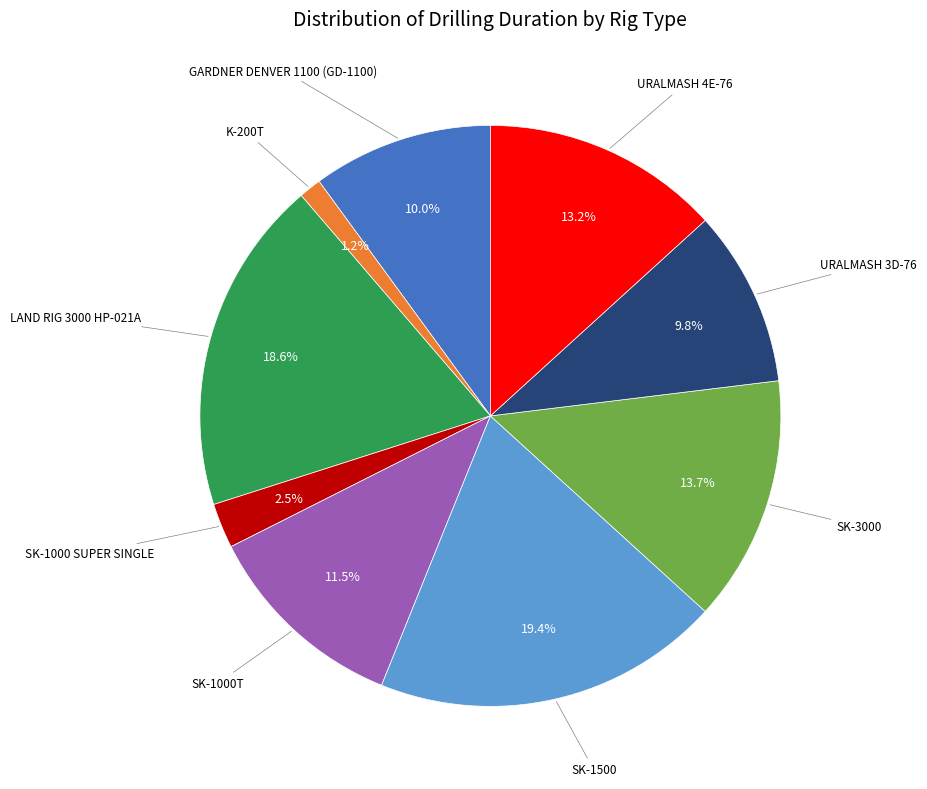

Is there any slice that represents more than half of the pie?

No